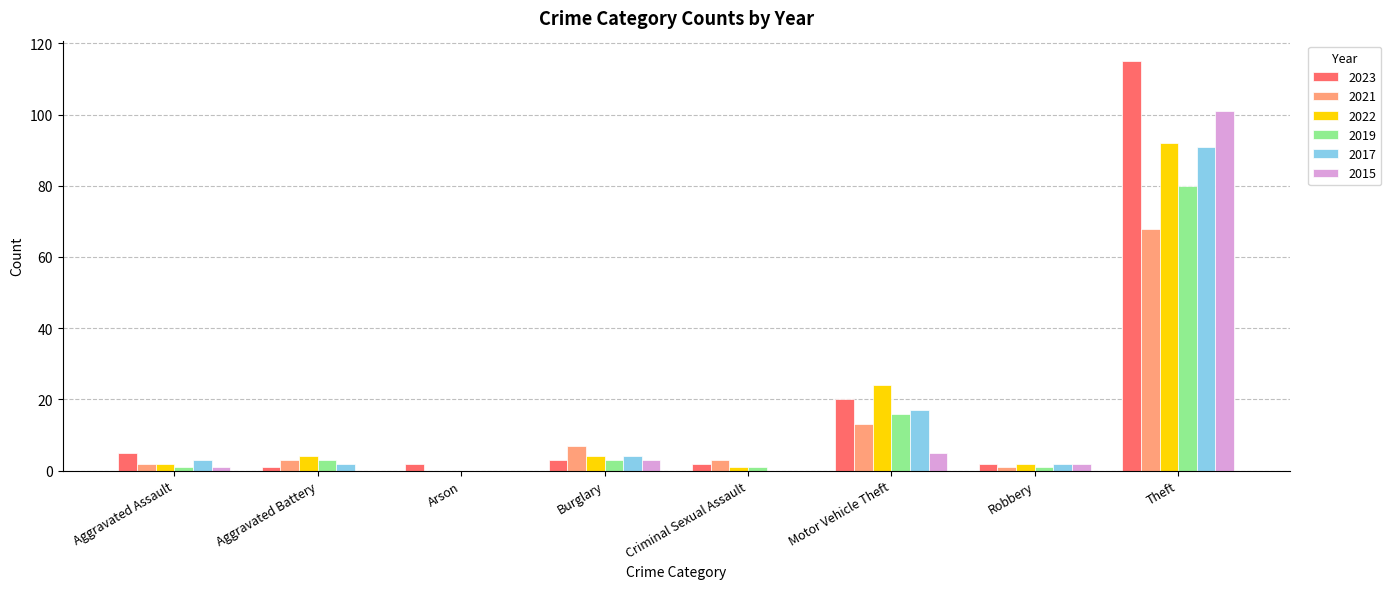

Where does the 2023 series first go above 3?

Aggravated Assault